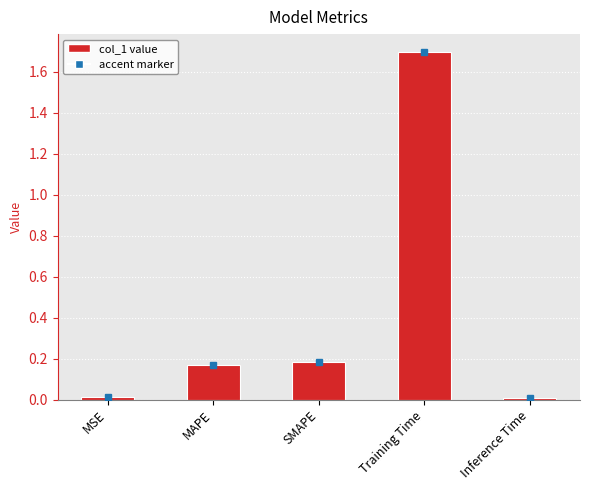

How many bars are there in total?

5